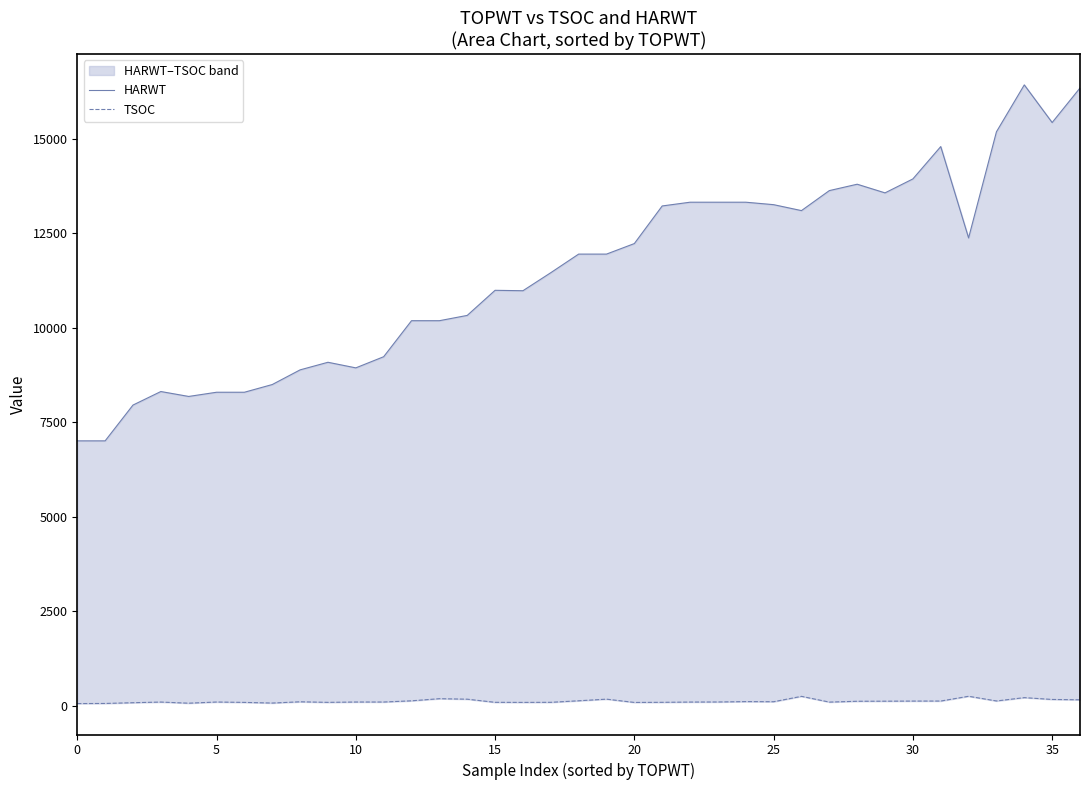

True or false: HARWT has more than 0 points higher than both neighbors.

True